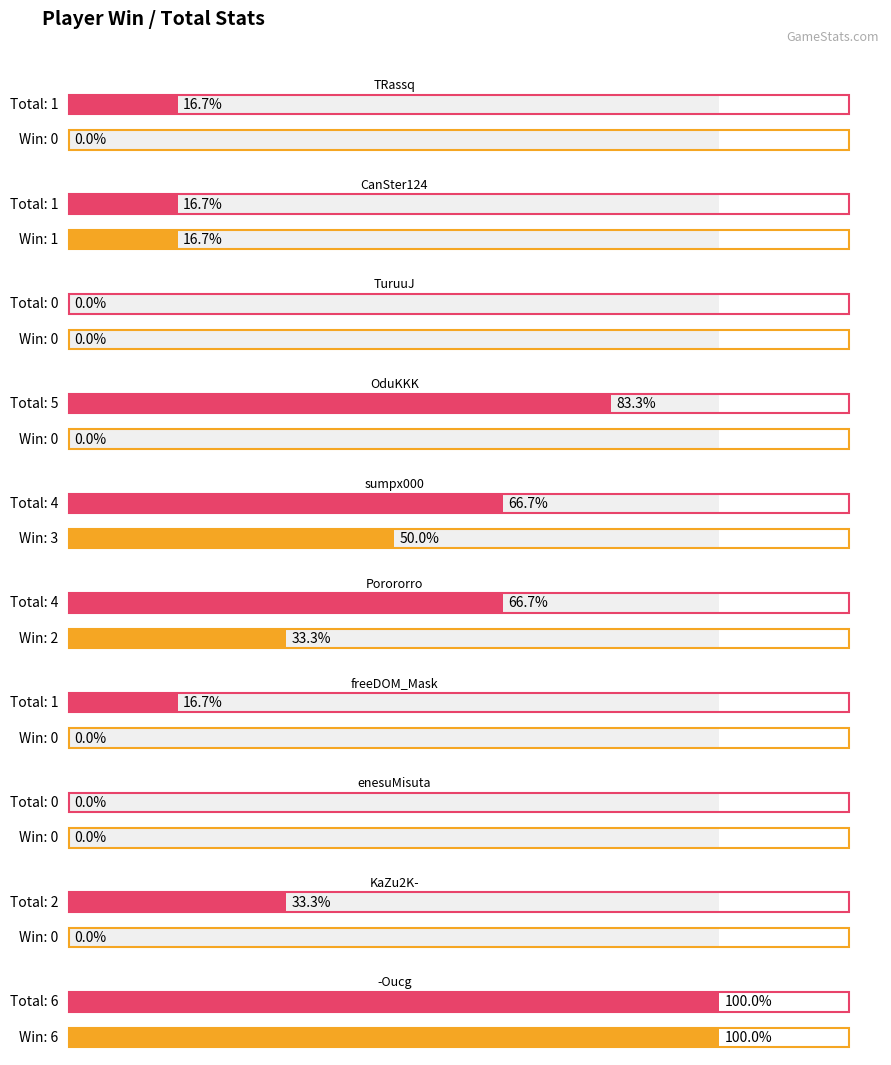

What are all the series names shown in the legend?

Win, Total